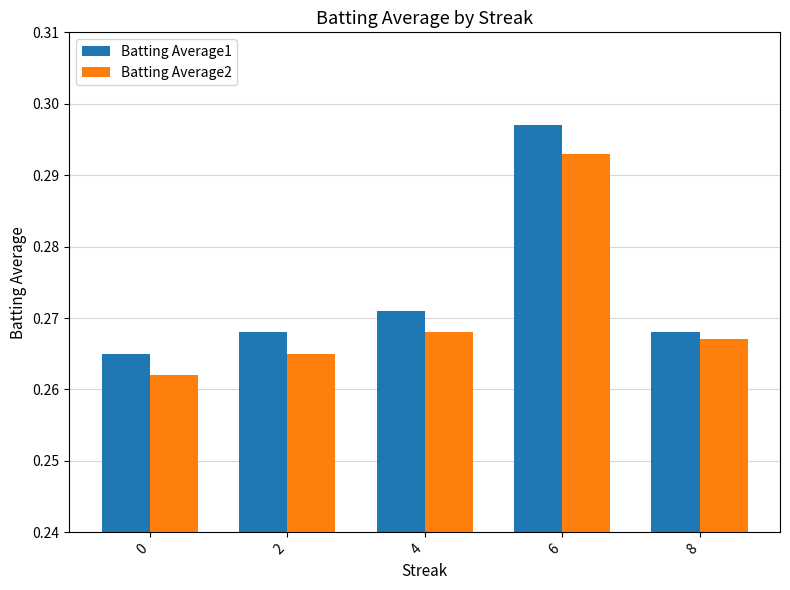

At which label does Batting Average2 reach its peak?

6